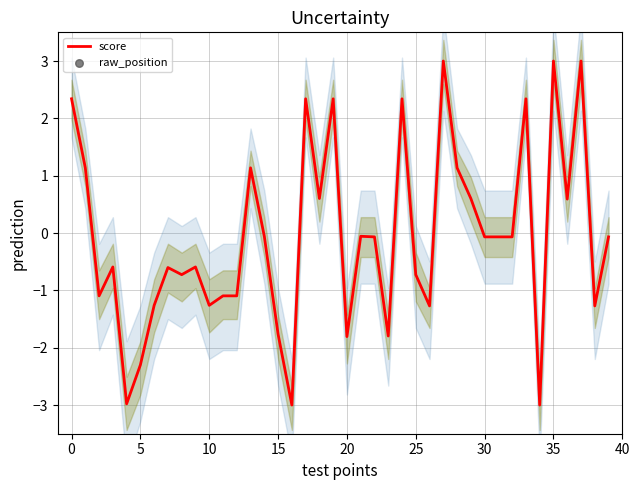

Which series has the largest Y range (max minus min)?

raw_position